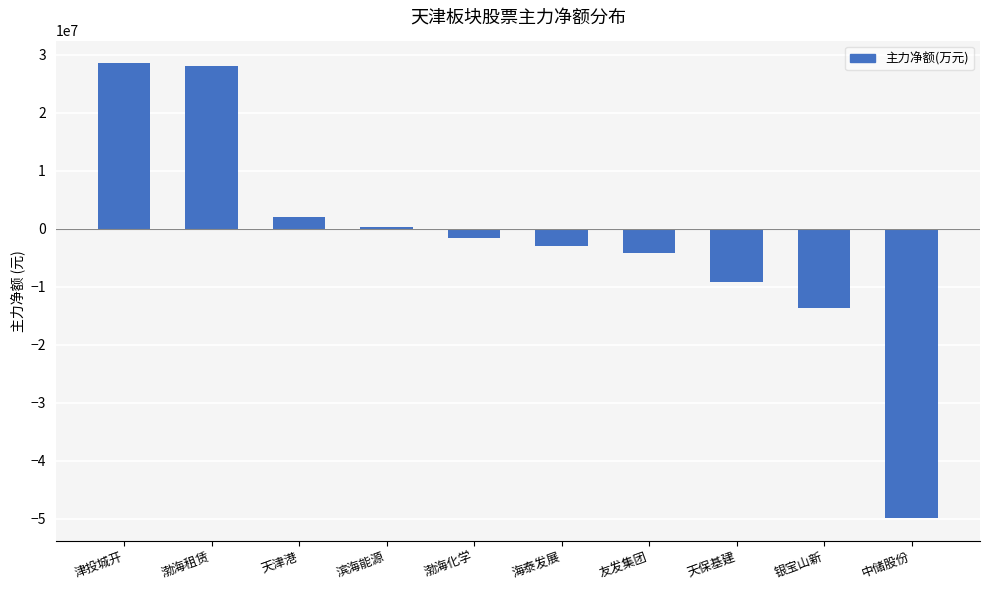

How many values exceed -1574120?

4